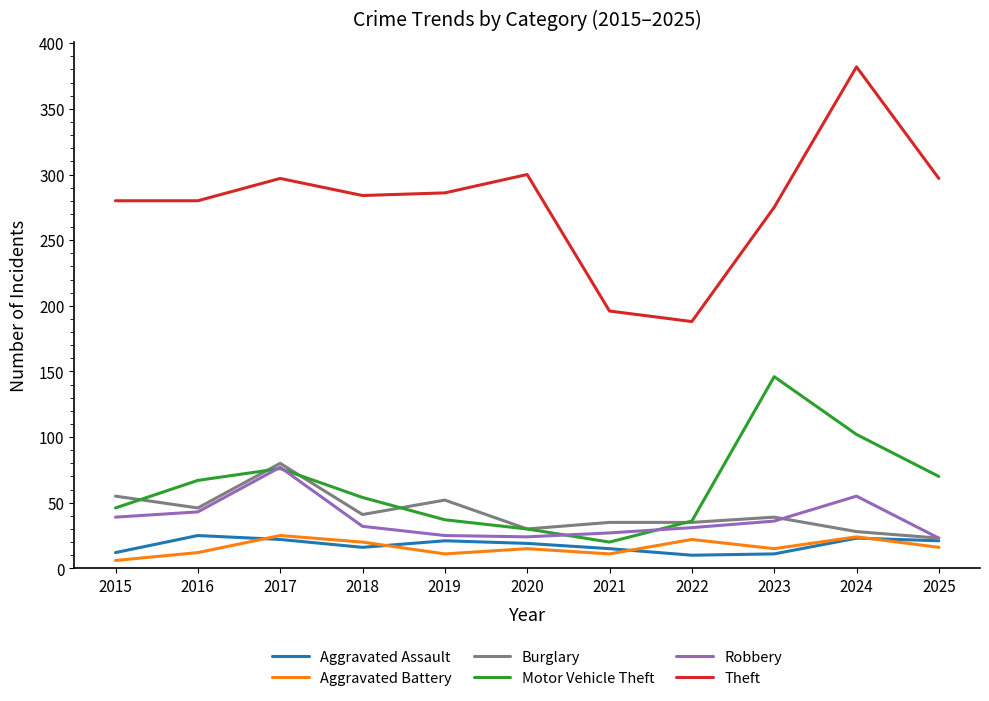

How many lines are shown in the chart?

6